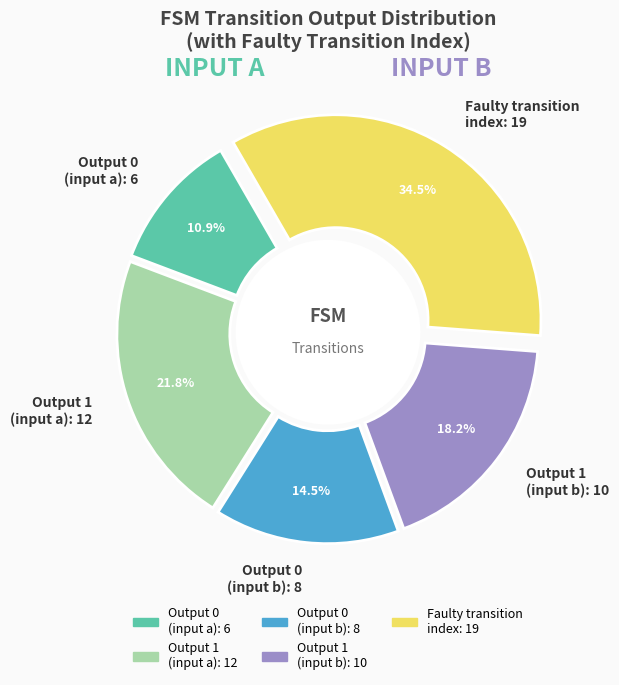

The output=0 (input a) slice represents 32% of the pie. True or false?

False